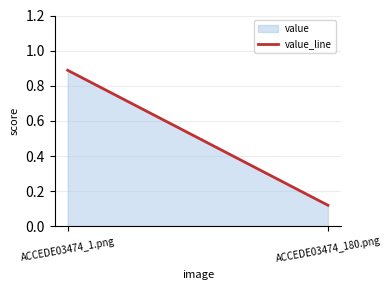

What is the label of the 2nd point from the left?

ACCEDE03474_180.png